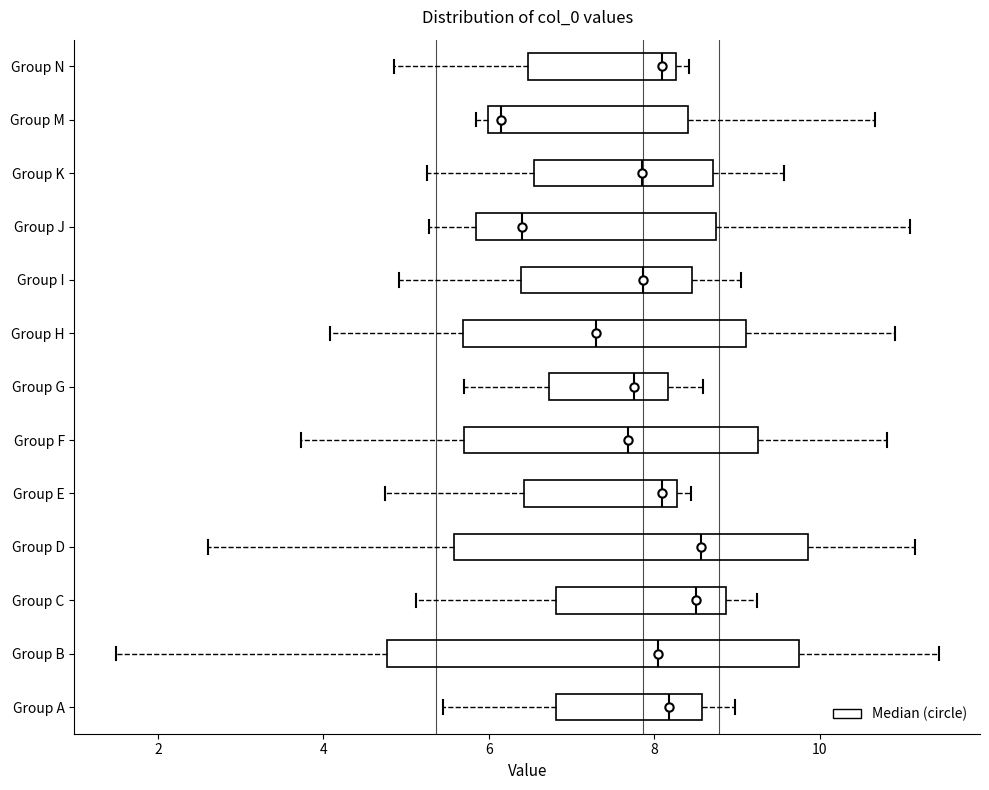

Reading bottom to top, transcribe this box plot: for each box, give where its median line is, the range the box spans, and where its two whiskers end, as read against the x-axis. The values are not printed on the chart, so give them approximately, as read against the axis.

Group A: median 8.2, box 6.8 to 8.6, whiskers 5.4 to 9.0
Group B: median 8.0, box 4.8 to 9.8, whiskers 1.4 to 11.4
Group C: median 8.6, box 6.8 to 8.8, whiskers 5.2 to 9.2
Group D: median 8.6, box 5.6 to 9.8, whiskers 2.6 to 11.2
Group E: median 8.0, box 6.4 to 8.2, whiskers 4.8 to 8.4
Group F: median 7.6, box 5.8 to 9.2, whiskers 3.8 to 10.8
Group G: median 7.8, box 6.8 to 8.2, whiskers 5.6 to 8.6
Group H: median 7.2, box 5.6 to 9.2, whiskers 4.0 to 11.0
Group I: median 7.8, box 6.4 to 8.4, whiskers 5.0 to 9.0
Group J: median 6.4, box 5.8 to 8.8, whiskers 5.2 to 11.0
Group K: median 7.8, box 6.6 to 8.8, whiskers 5.2 to 9.6
Group M: median 6.2, box 6.0 to 8.4, whiskers 5.8 to 10.6
Group N: median 8.0, box 6.4 to 8.2, whiskers 4.8 to 8.4